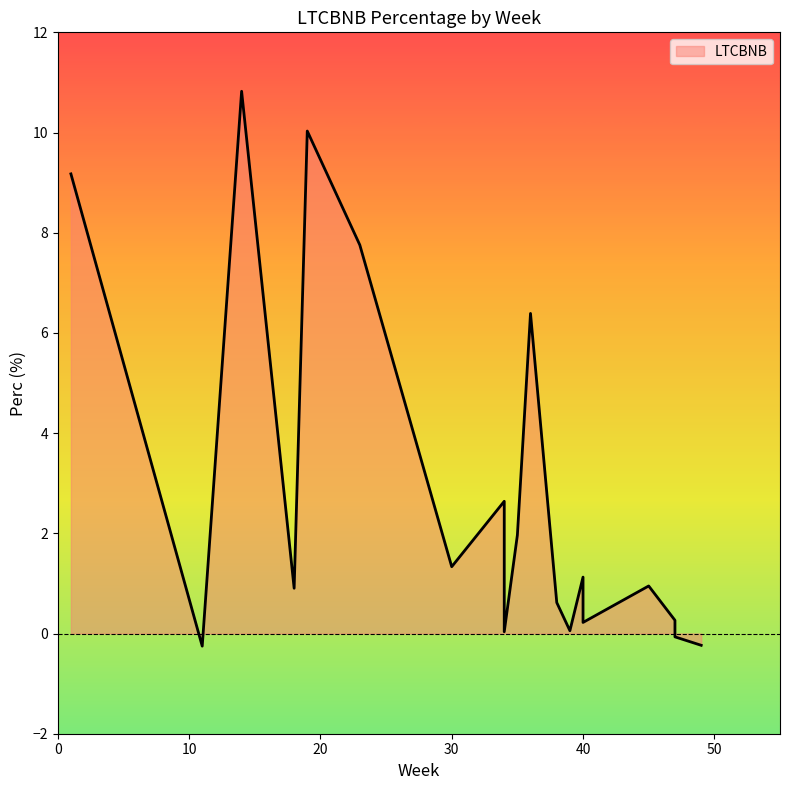

How many values are below 1?

10